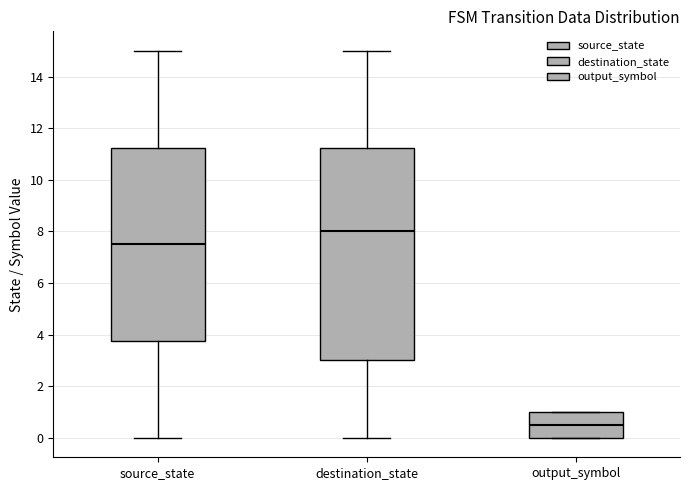

Which box has the lowest median line?

output_symbol